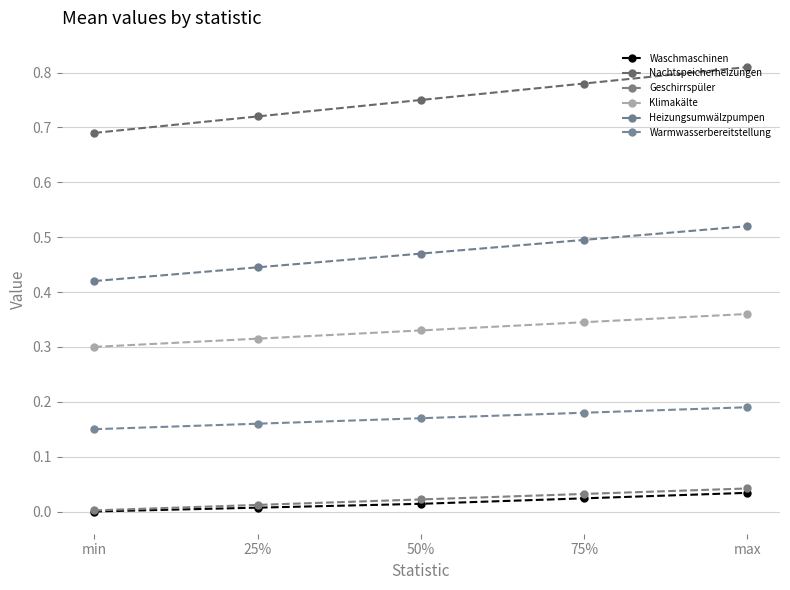

True or false: Waschmaschinen and Geschirrspüler cross at least once.

False